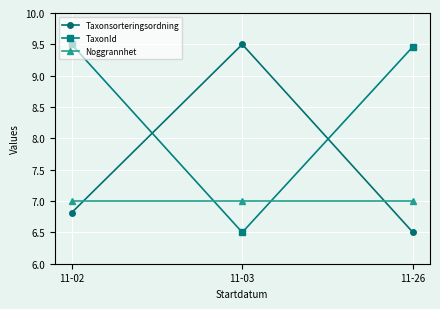

Reading left to right, what are all the values shown in this chart?

Taxonsorteringsordning: 6.8	9.5	6.5
TaxonId: 9.5	6.5	9.5
Noggrannhet: 7.0	7.0	7.0